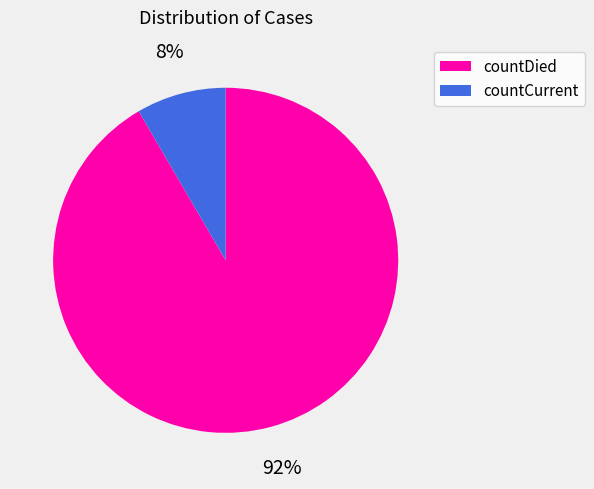

Is there a majority slice in this chart?

Yes